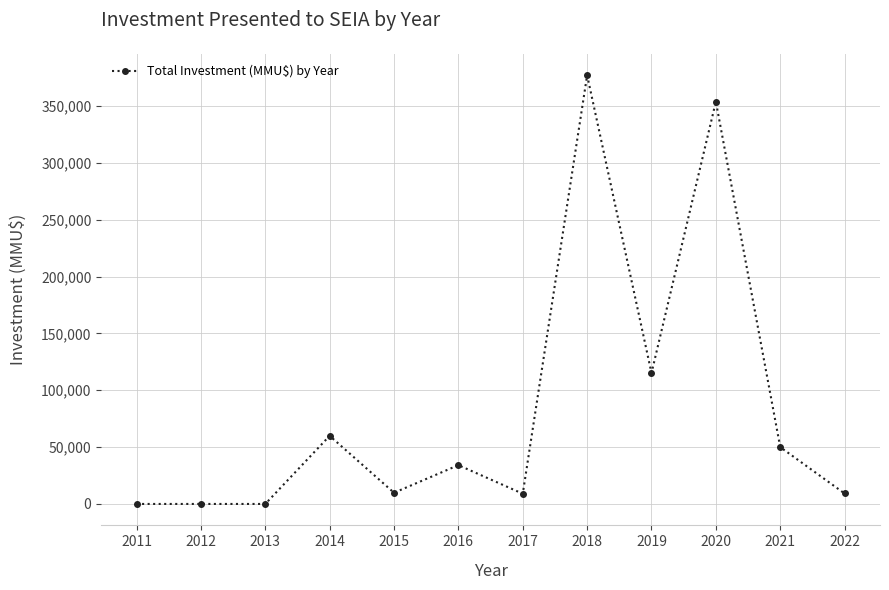

What is the maximum value shown in the chart?

377200